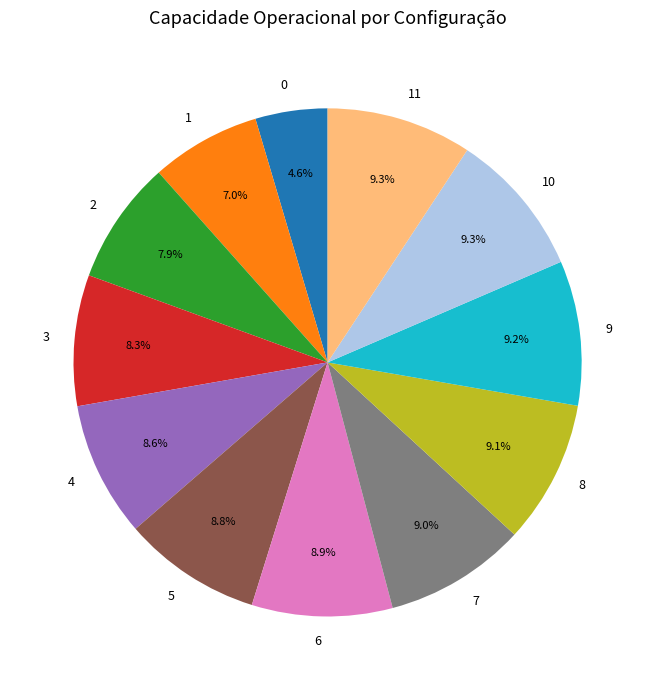

True or false: 8 accounts for 9% of the total.

True